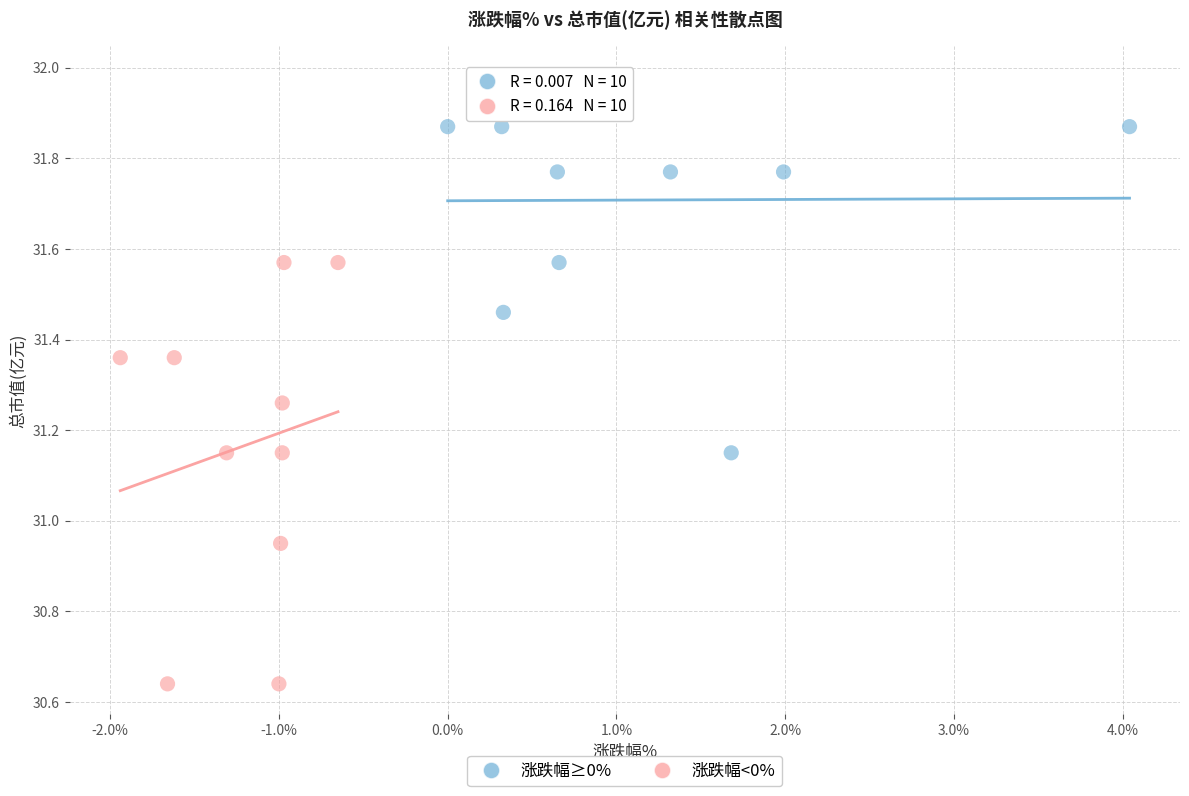

Which series has the largest Y range (max minus min)?

涨跌幅<0%